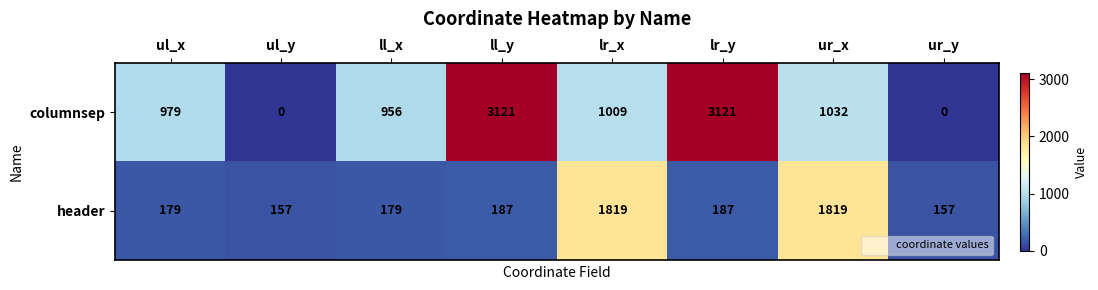

Rank the series at lr_x from lowest to highest value.

columnsep, header